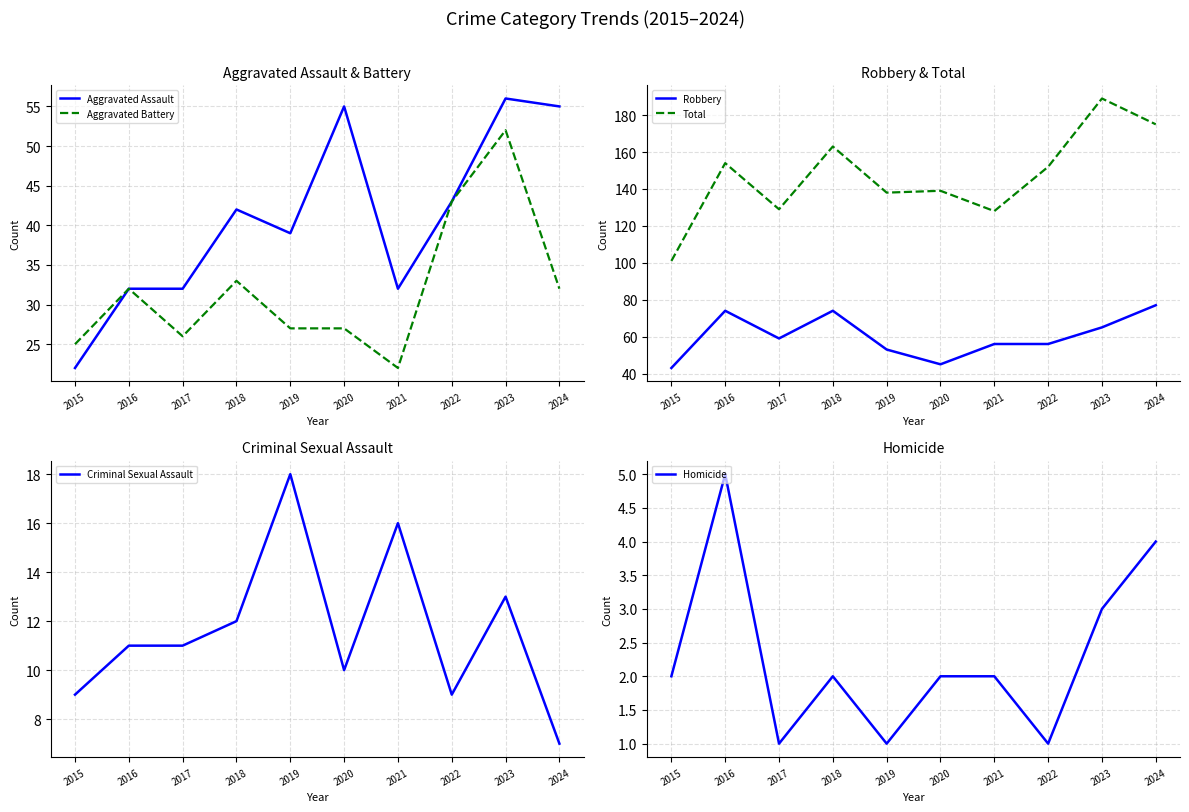

What is the difference between the highest and lowest values at 2023?

186